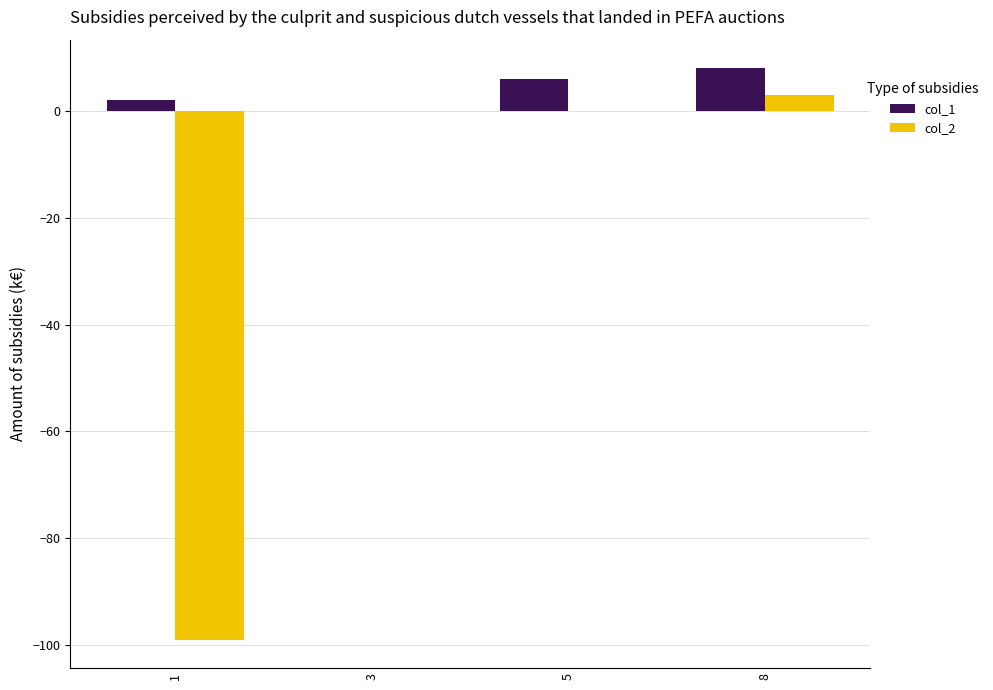

List the series in order of their overall mean, highest first.

col_1, col_2